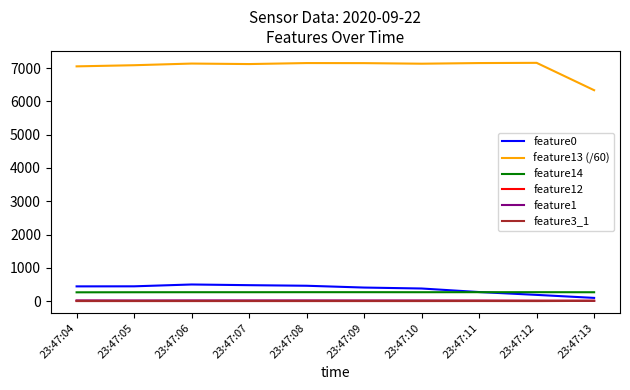

How many distinct data groups are displayed?

6